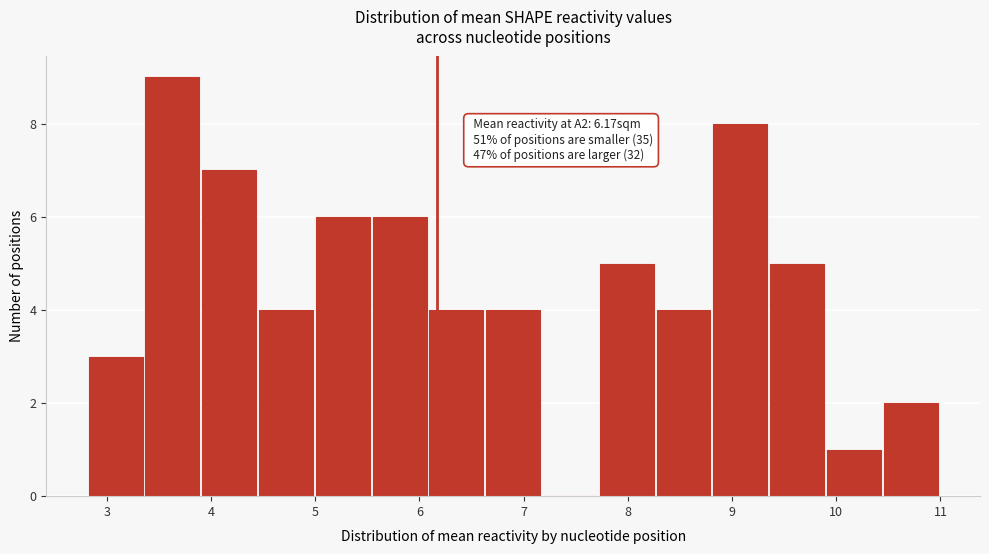

Over which range of the x-axis is the bar tallest?

3.4 to 3.9